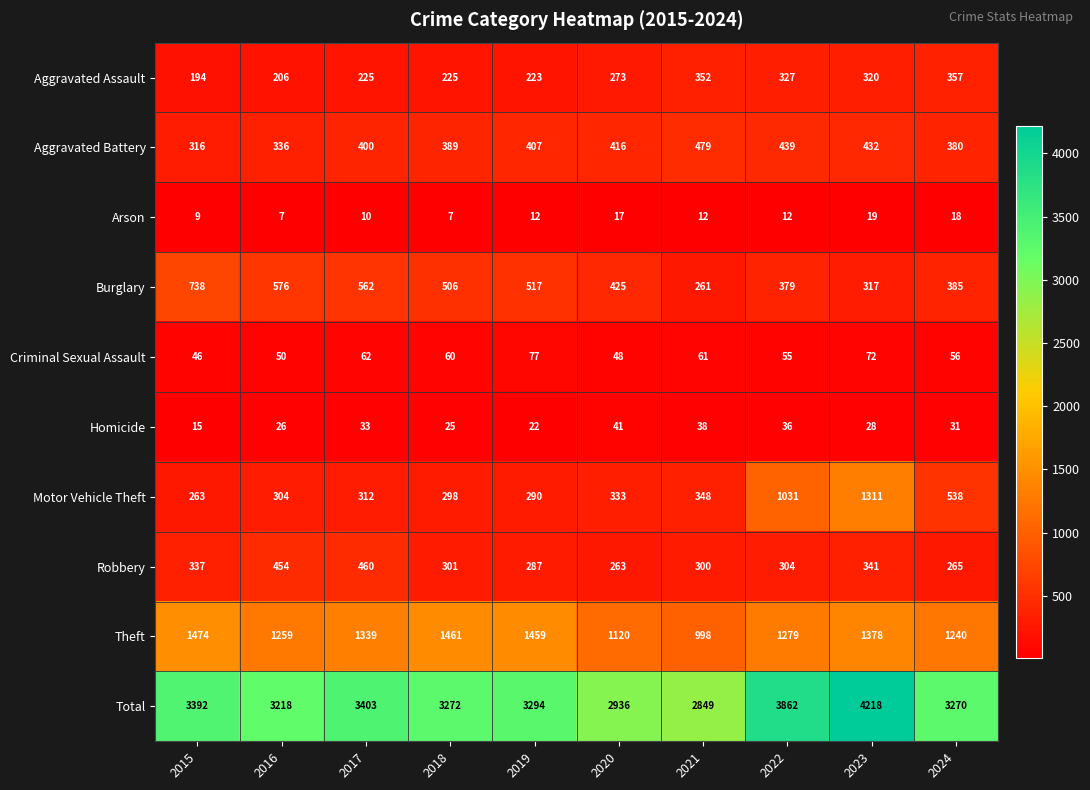

Where does the Criminal Sexual Assault series first go above 60?

2017